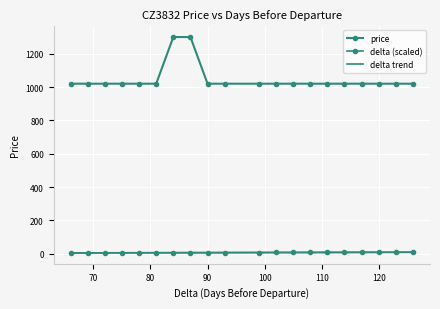

What is the label of the 2nd point from the left?

70